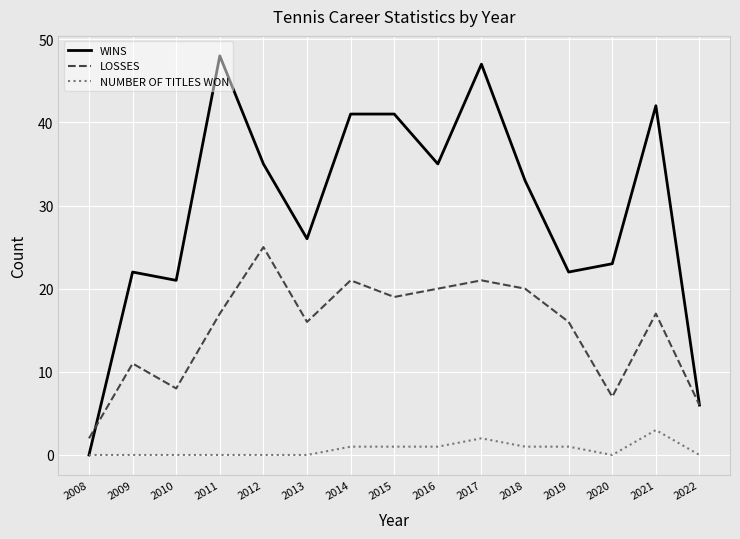

At 2018, list the series in order from largest to smallest.

WINS, LOSSES, NUMBER OF TITLES WON